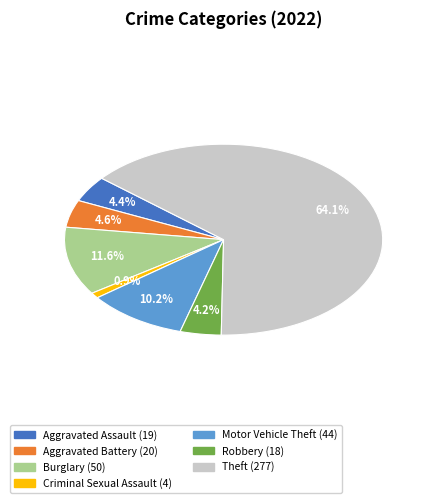

To the nearest percent, what is the difference between the largest and smallest slice percentages?

63%